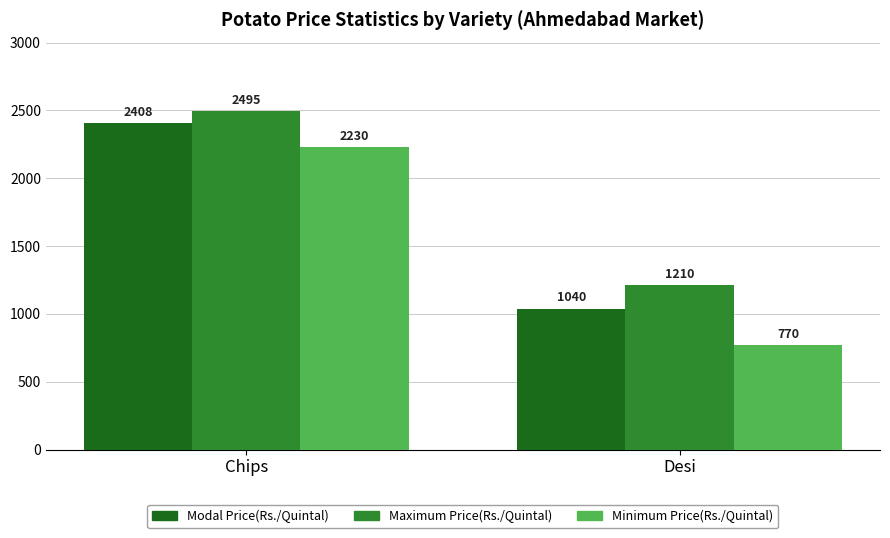

What is the greatest value displayed?

2495